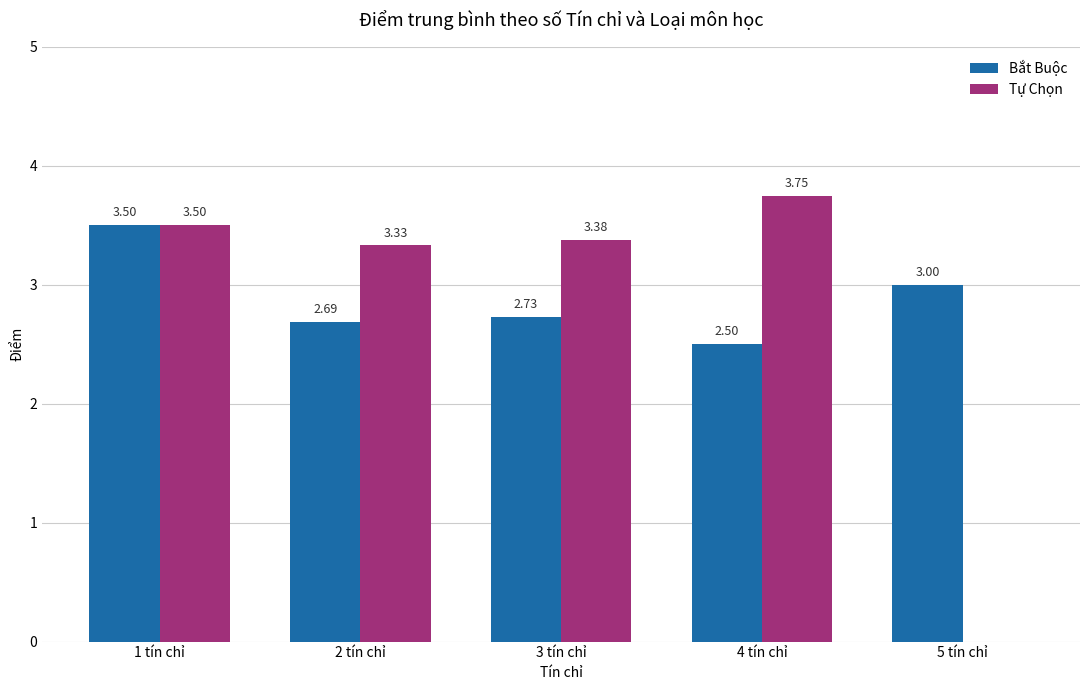

What is the sum of all Tự Chọn values?

14.0